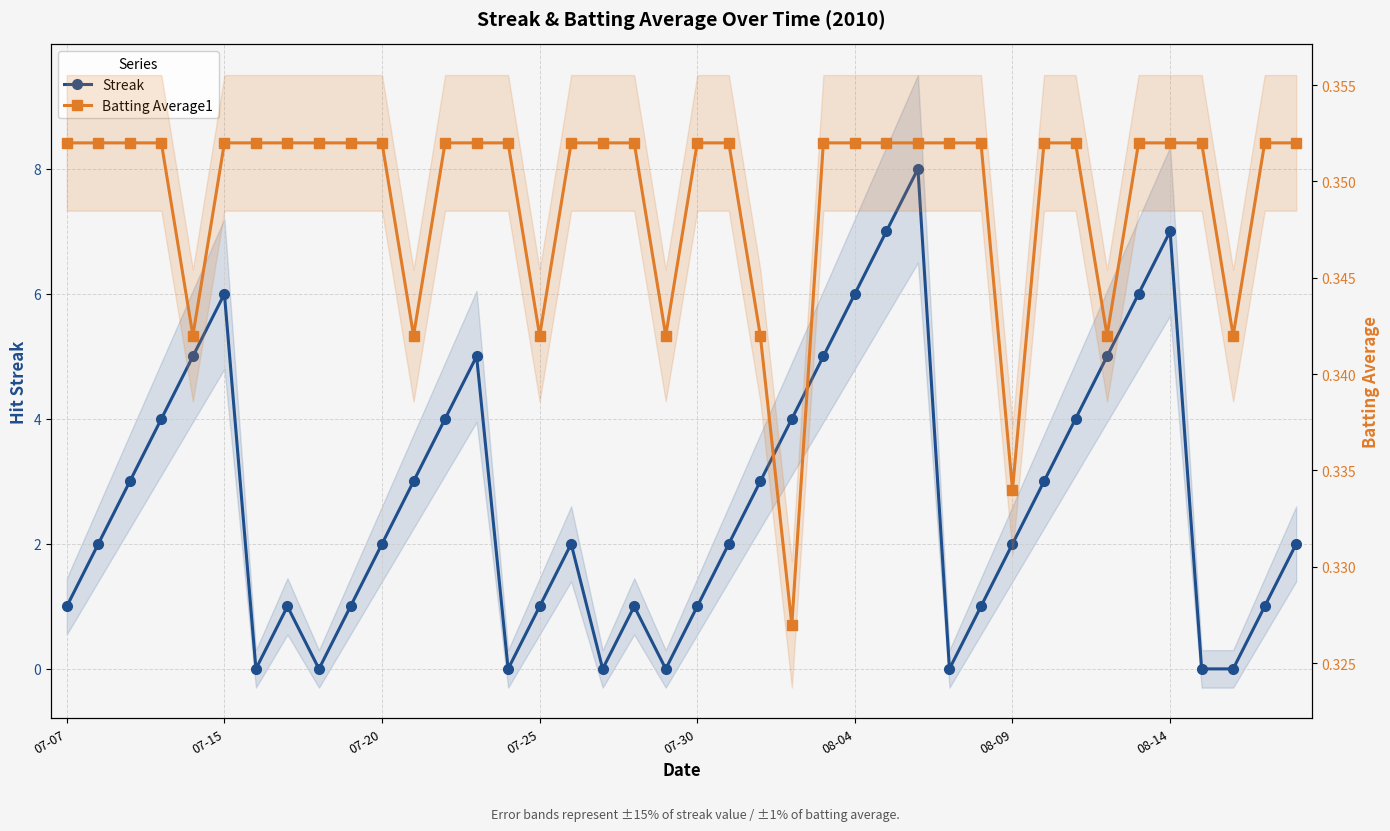

What is the sum of all Batting Average1 values?

14.0